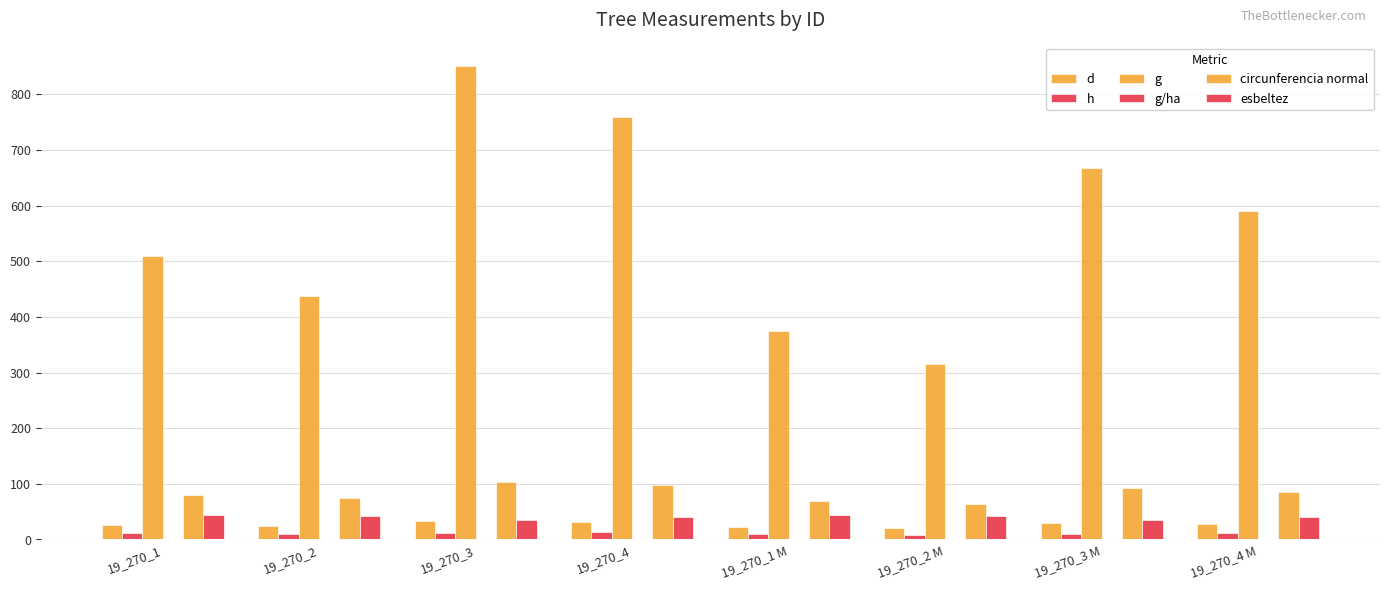

What is the lowest value of the g series?

315.7